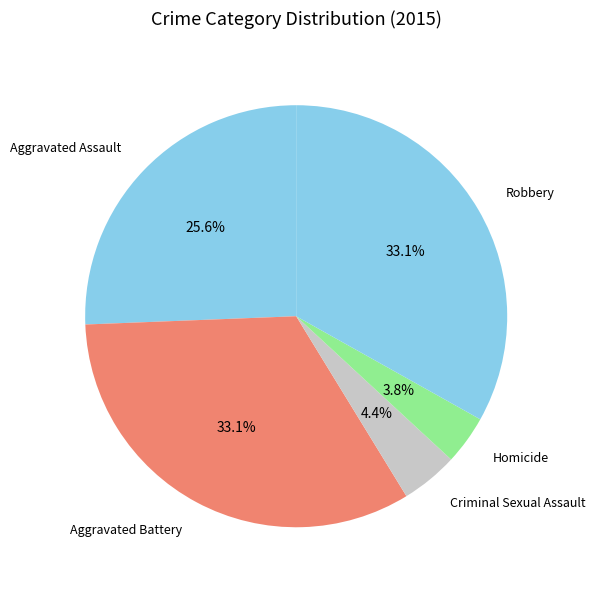

How many slices are in this pie chart?

5